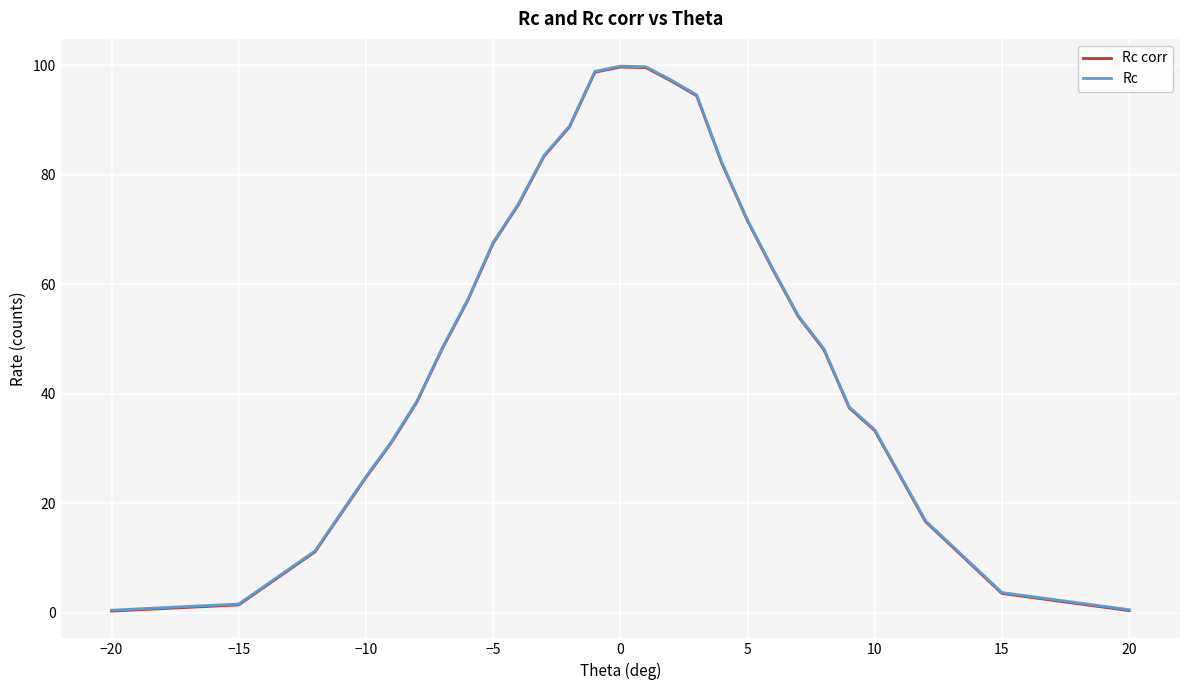

What is the average value of the Rc series?

53.0